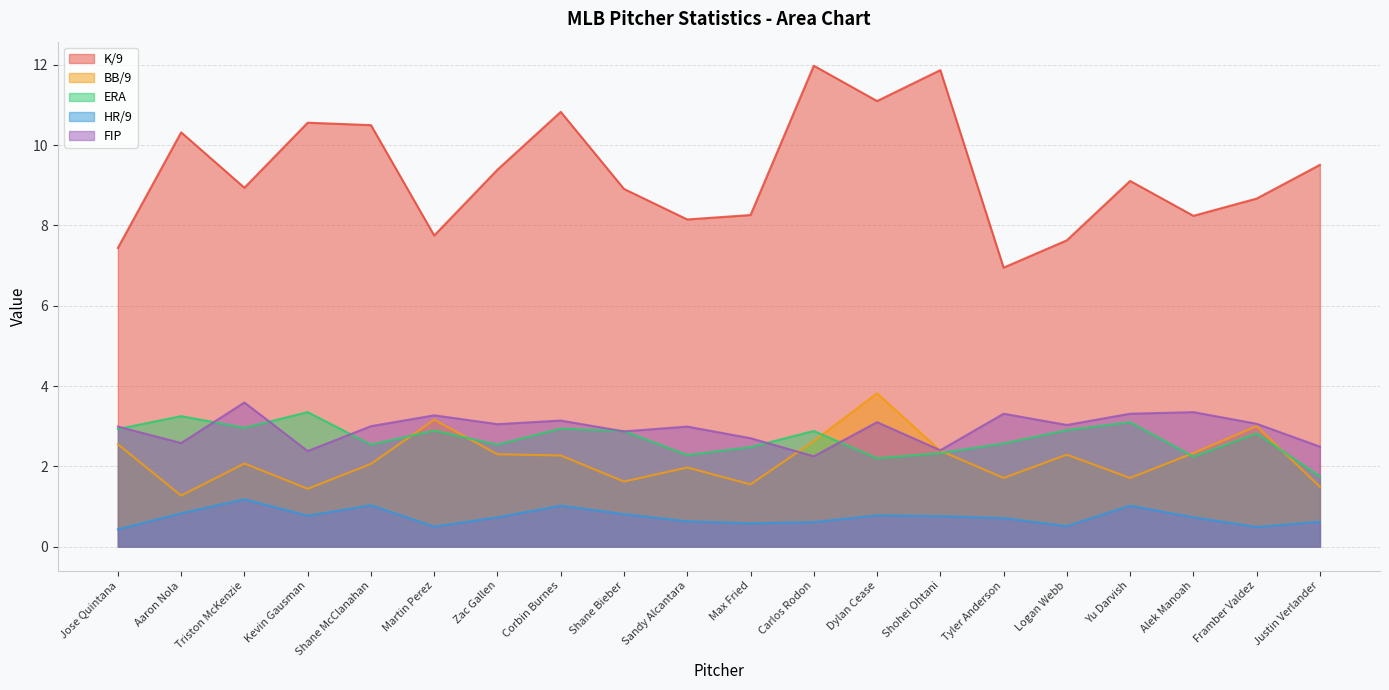

Reading left to right, what are all the values shown in this chart?

K/9: Aaron Nola=10.3	Carlos Rodon=12.0	Justin Verlander=9.5	Sandy Alcantara=8.2	Kevin Gausman=10.6	Shohei Ohtani=11.9	Max Fried=8.3	Shane Bieber=8.9	Corbin Burnes=10.8	Framber Valdez=8.7	Dylan Cease=11.1	Zac Gallen=9.4	Yu Darvish=9.1	Logan Webb=7.6	Alek Manoah=8.2	Tyler Anderson=7.0	Jose Quintana=7.4	Martin Perez=7.8	Triston McKenzie=8.9	Shane McClanahan=10.5
BB/9: Aaron Nola=1.3	Carlos Rodon=2.6	Justin Verlander=1.5	Sandy Alcantara=2.0	Kevin Gausman=1.4	Shohei Ohtani=2.4	Max Fried=1.6	Shane Bieber=1.6	Corbin Burnes=2.3	Framber Valdez=3.0	Dylan Cease=3.8	Zac Gallen=2.3	Yu Darvish=1.7	Logan Webb=2.3	Alek Manoah=2.3	Tyler Anderson=1.7	Jose Quintana=2.5	Martin Perez=3.2	Triston McKenzie=2.1	Shane McClanahan=2.1
ERA: Aaron Nola=3.2	Carlos Rodon=2.9	Justin Verlander=1.8	Sandy Alcantara=2.3	Kevin Gausman=3.4	Shohei Ohtani=2.3	Max Fried=2.5	Shane Bieber=2.9	Corbin Burnes=2.9	Framber Valdez=2.8	Dylan Cease=2.2	Zac Gallen=2.5	Yu Darvish=3.1	Logan Webb=2.9	Alek Manoah=2.2	Tyler Anderson=2.6	Jose Quintana=2.9	Martin Perez=2.9	Triston McKenzie=3.0	Shane McClanahan=2.5
HR/9: Aaron Nola=0.8	Carlos Rodon=0.6	Justin Verlander=0.6	Sandy Alcantara=0.6	Kevin Gausman=0.8	Shohei Ohtani=0.8	Max Fried=0.6	Shane Bieber=0.8	Corbin Burnes=1.0	Framber Valdez=0.5	Dylan Cease=0.8	Zac Gallen=0.7	Yu Darvish=1.0	Logan Webb=0.5	Alek Manoah=0.7	Tyler Anderson=0.7	Jose Quintana=0.4	Martin Perez=0.5	Triston McKenzie=1.2	Shane McClanahan=1.0
FIP: Aaron Nola=2.6	Carlos Rodon=2.2	Justin Verlander=2.5	Sandy Alcantara=3.0	Kevin Gausman=2.4	Shohei Ohtani=2.4	Max Fried=2.7	Shane Bieber=2.9	Corbin Burnes=3.1	Framber Valdez=3.1	Dylan Cease=3.1	Zac Gallen=3.0	Yu Darvish=3.3	Logan Webb=3.0	Alek Manoah=3.4	Tyler Anderson=3.3	Jose Quintana=3.0	Martin Perez=3.3	Triston McKenzie=3.6	Shane McClanahan=3.0